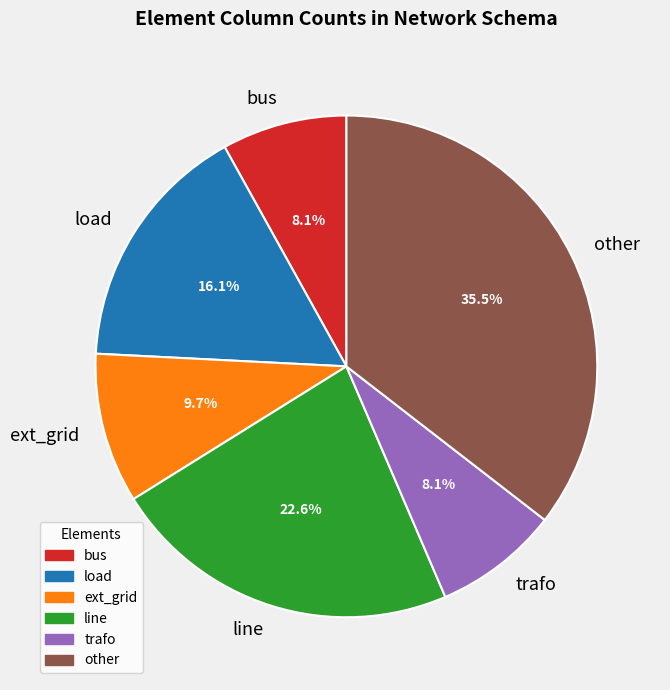

What is the ratio of the value at load to the value at line?

0.7